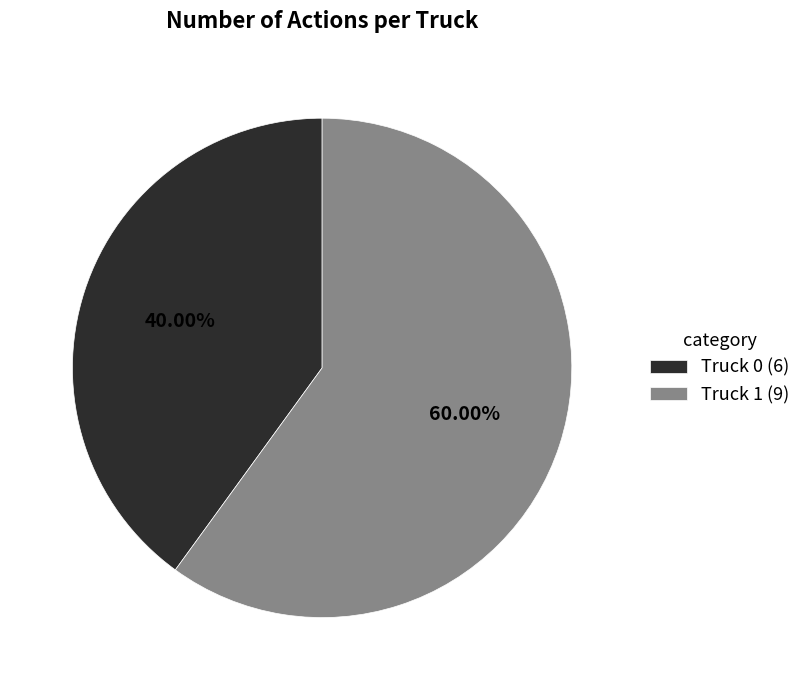

Count the number of slices in the pie.

2